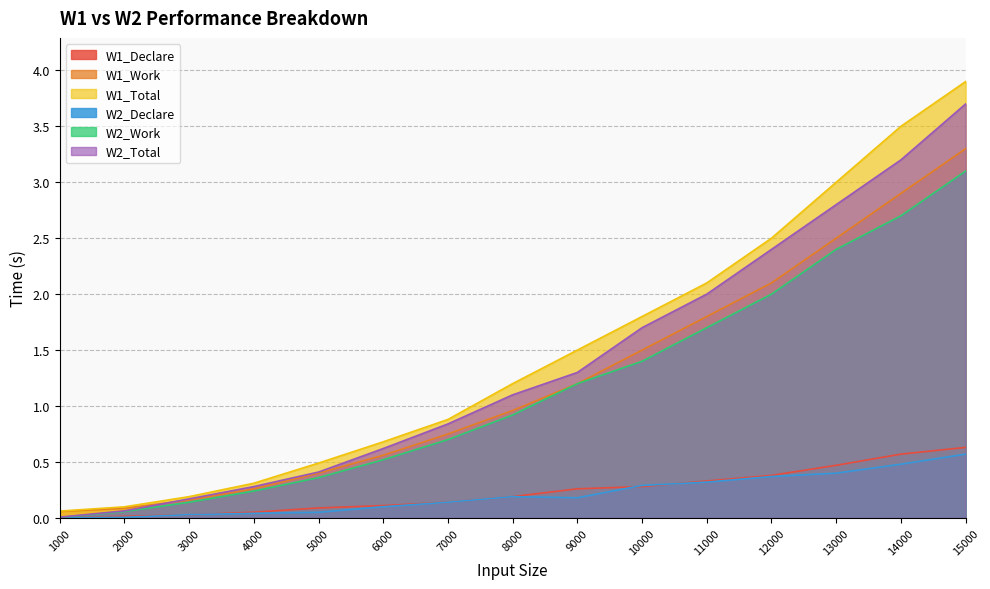

What are all the series names shown in the legend?

W1_Declare, W1_Work, W1_Total, W2_Declare, W2_Work, W2_Total